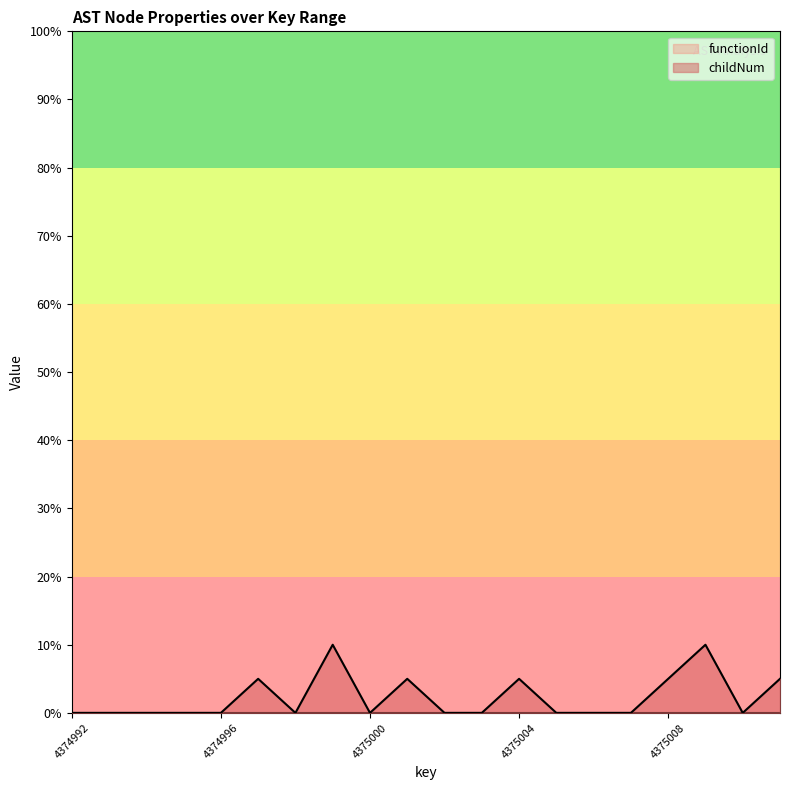

The value at 4374993 is 4. True or false?

False